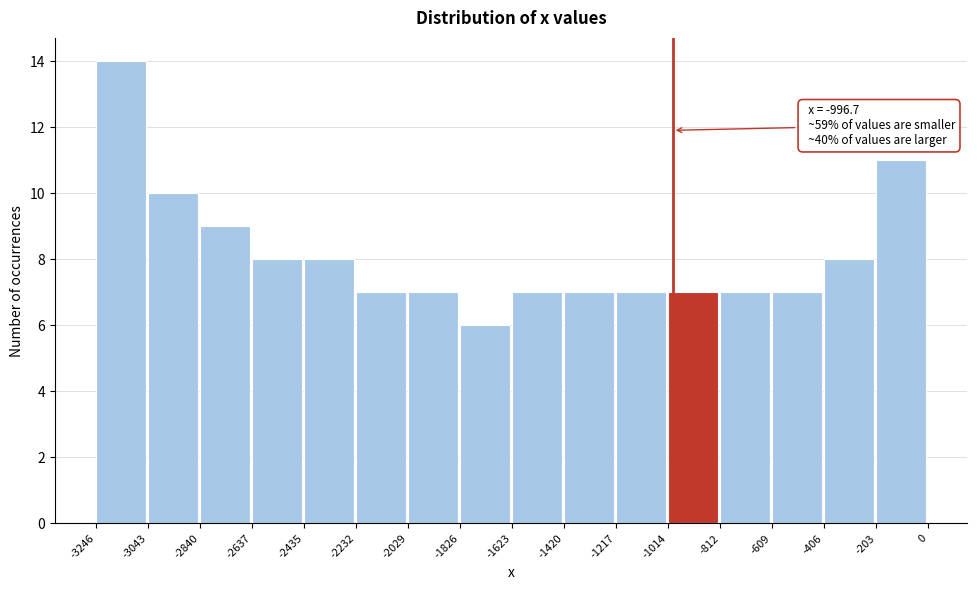

Which range on the x-axis has the tallest bar?

-3246 to -3043